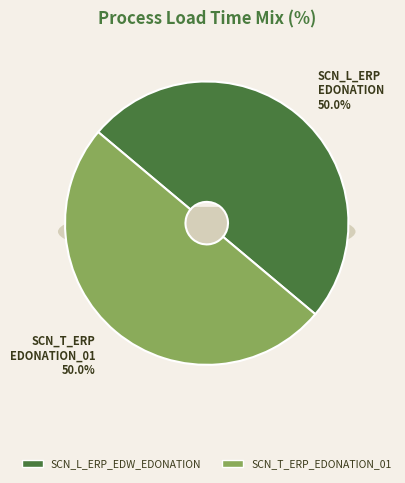

Between SCN_L_ERP_EDW_EDONATION and SCN_T_ERP_EDONATION_01, which is larger?

SCN_T_ERP_EDONATION_01